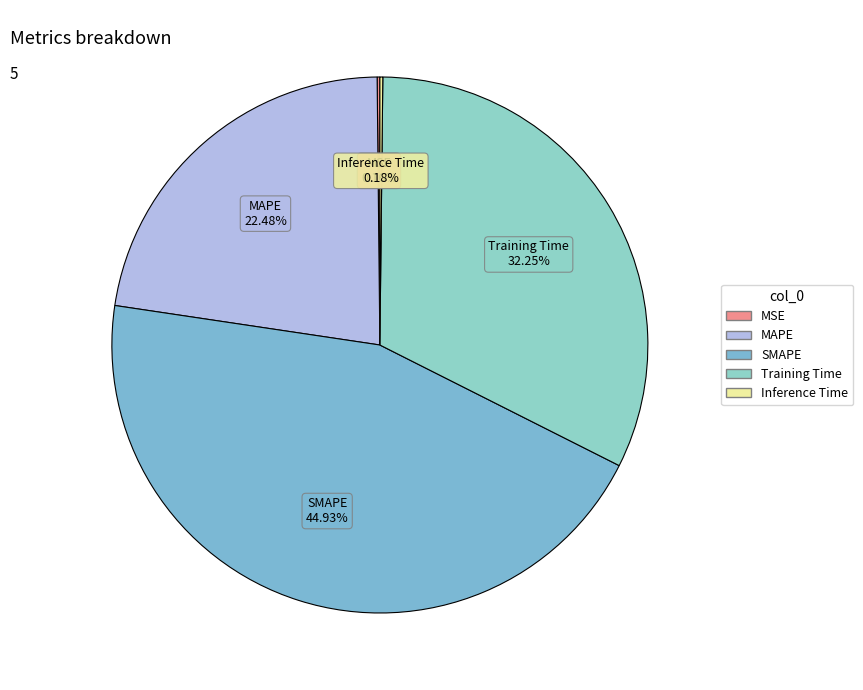

Is it true that Training Time is 32% of the pie?

True